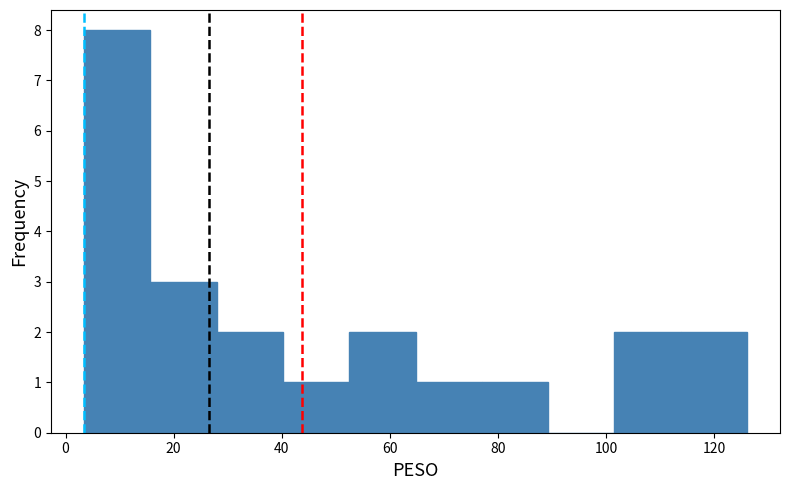

Reading left to right, transcribe this chart: for each bar, give the range it covers on the x-axis and its height. Neither the bar edges nor the heights are printed on the chart, so give them approximately, as read against the axes.

4 to 16: 8
16 to 28: 3
28 to 40: 2
40 to 52: 1
52 to 64: 2
64 to 76: 1
76 to 90: 1
90 to 102: 0
102 to 114: 2
114 to 126: 2